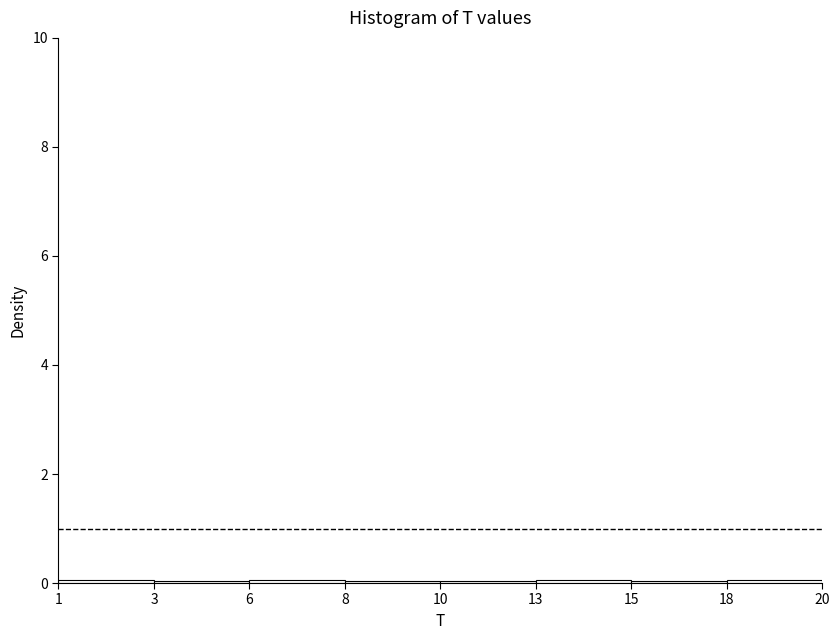

Is it true that the value at 8 is 0.0?

True